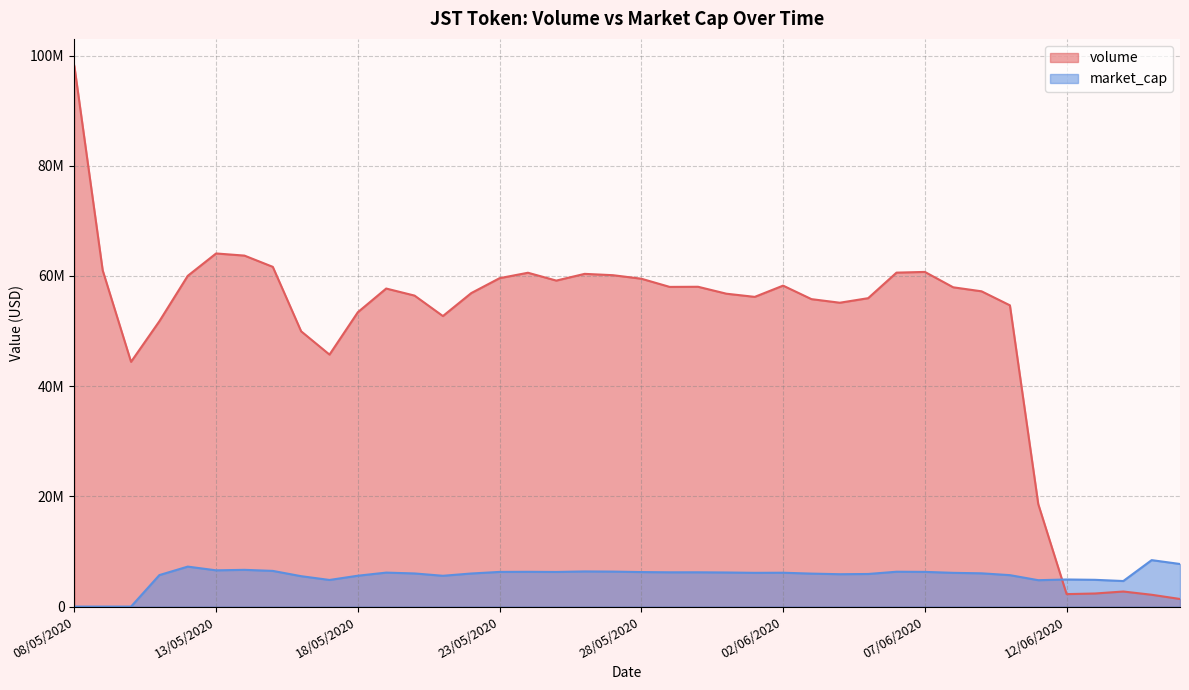

In volume, how many points are higher than both neighbors (excluding endpoints)?

8